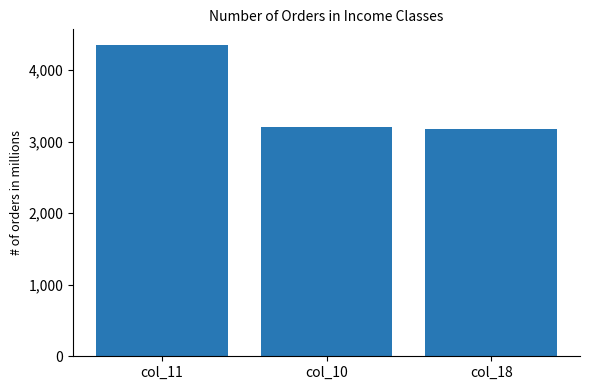

At which label does the data first exceed 3197?

col_11